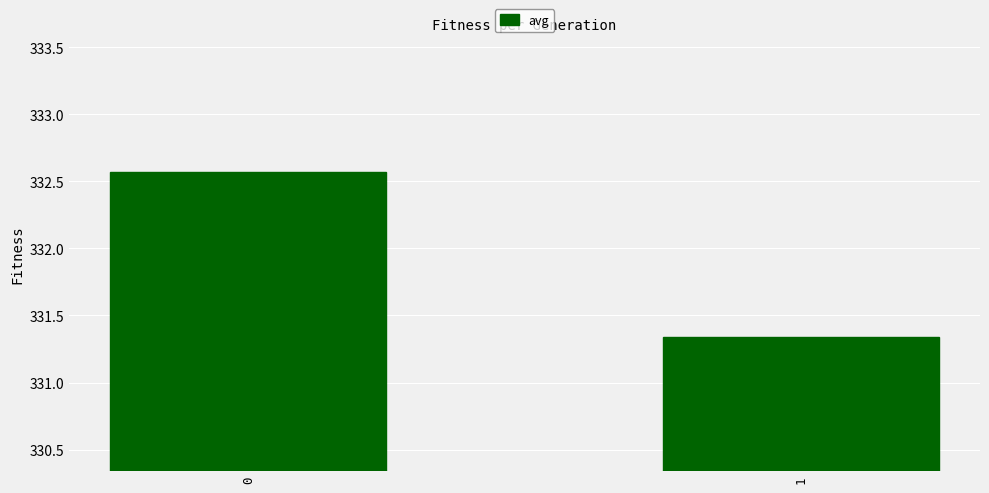

What is the maximum value shown in the chart?

332.6